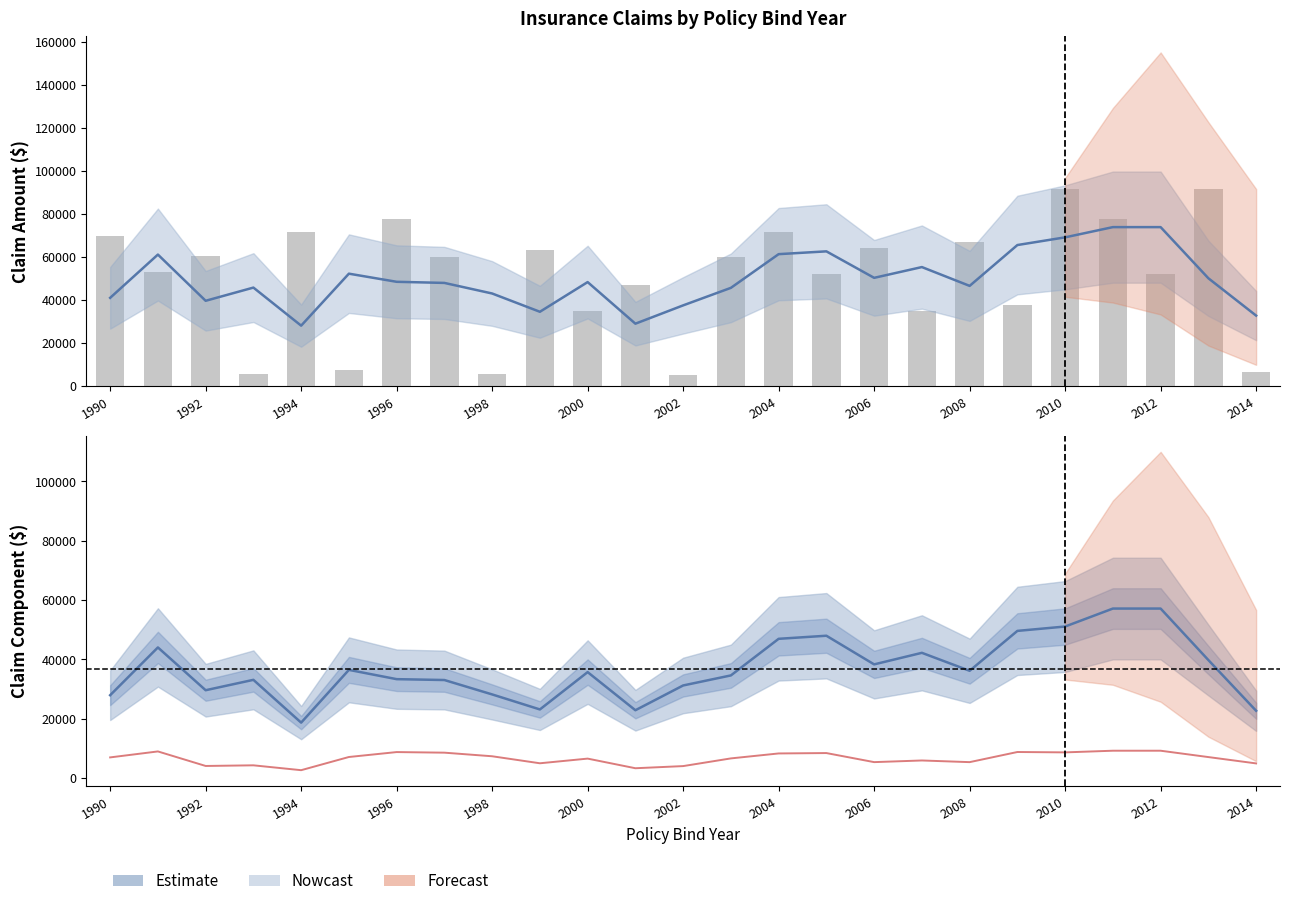

What is the maximum value shown in the chart?

91650.0